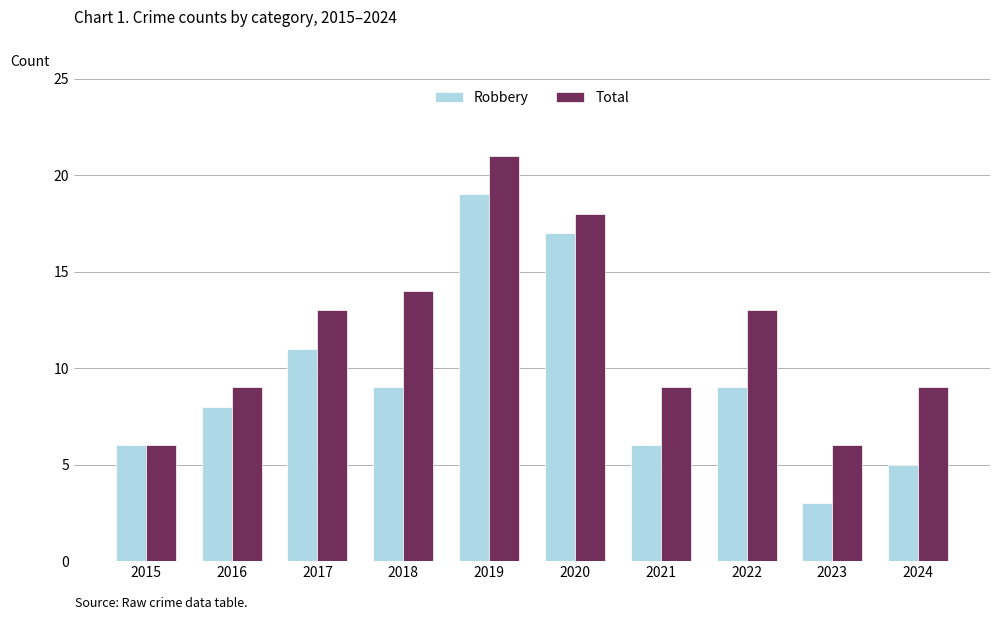

At which category is the sum across all series the highest?

2019